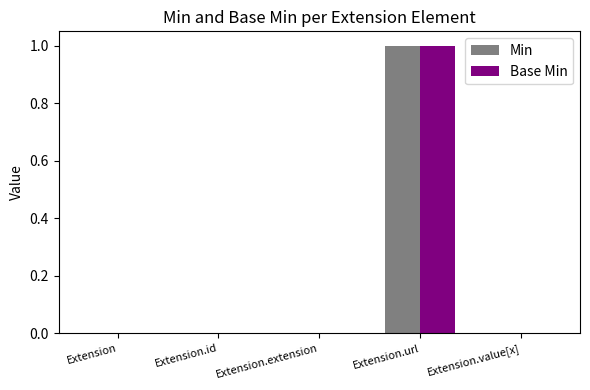

The Base Min series shows 0 at Extension.extension. True or false?

True